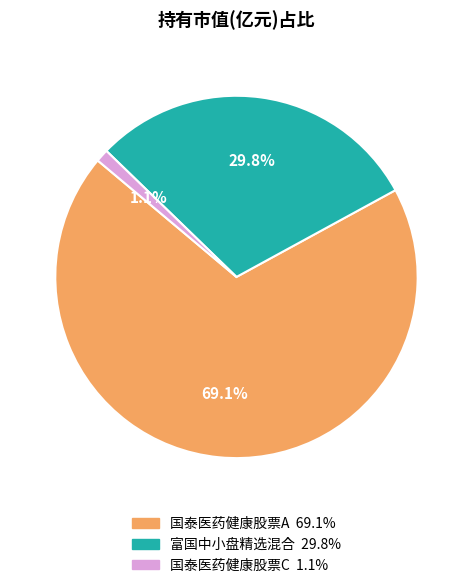

What is the largest slice in the pie chart?

国泰医药健康股票A